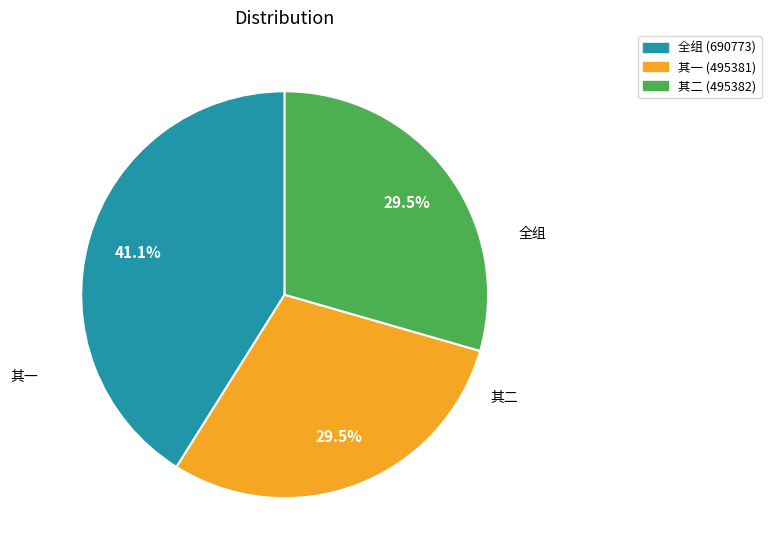

Does 其二 (495382) represent more than half of the total?

No